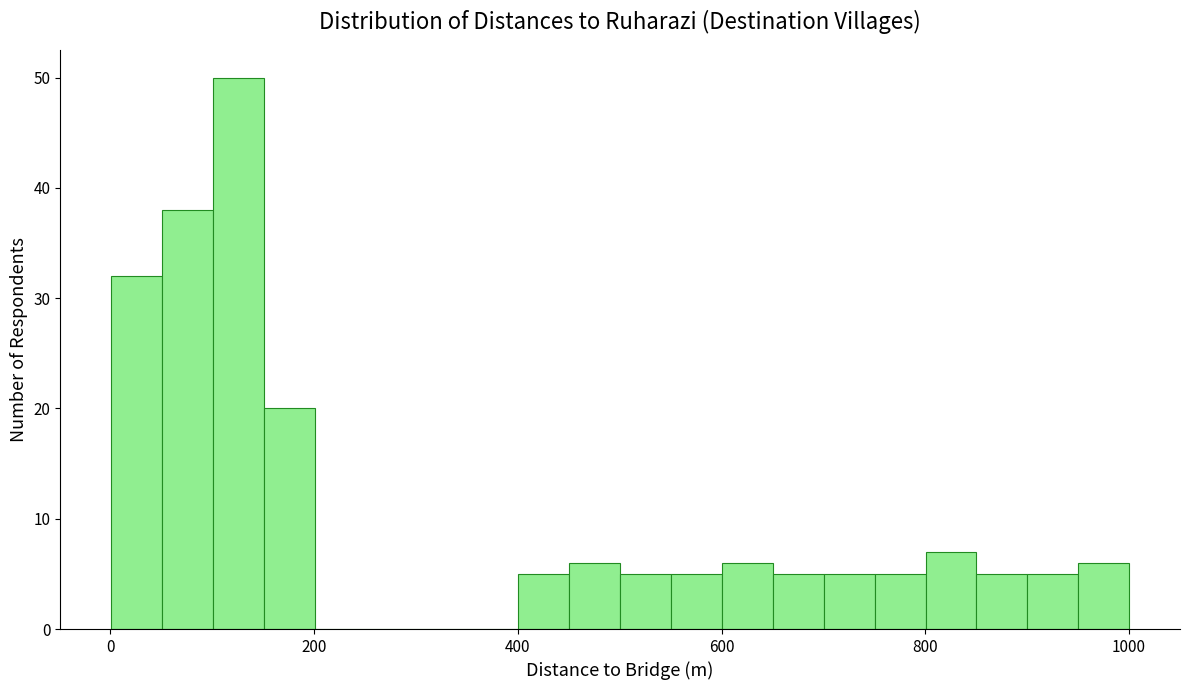

Around what value on the x-axis is the tallest bar? Give the approximate position of its centre, as read against the axis.

120